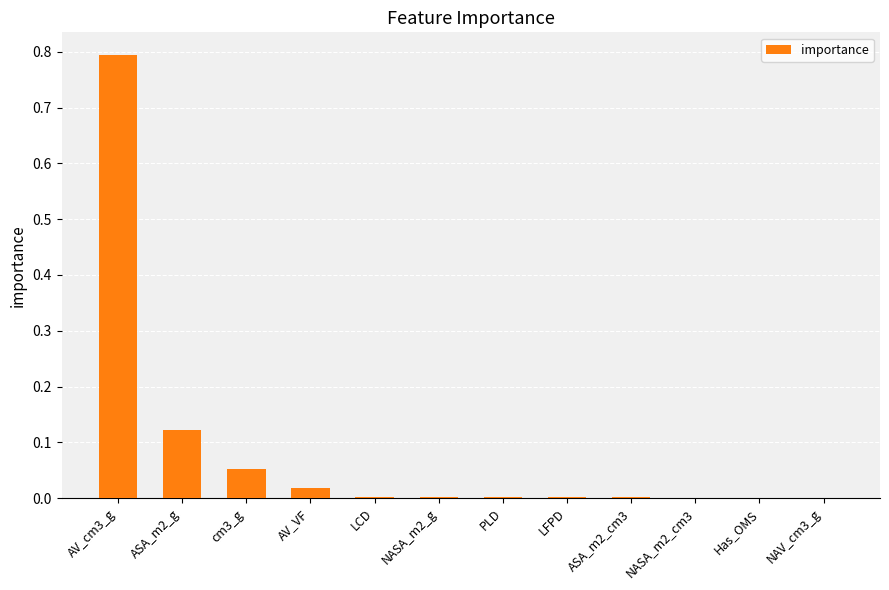

What is the maximum value shown in the chart?

0.8